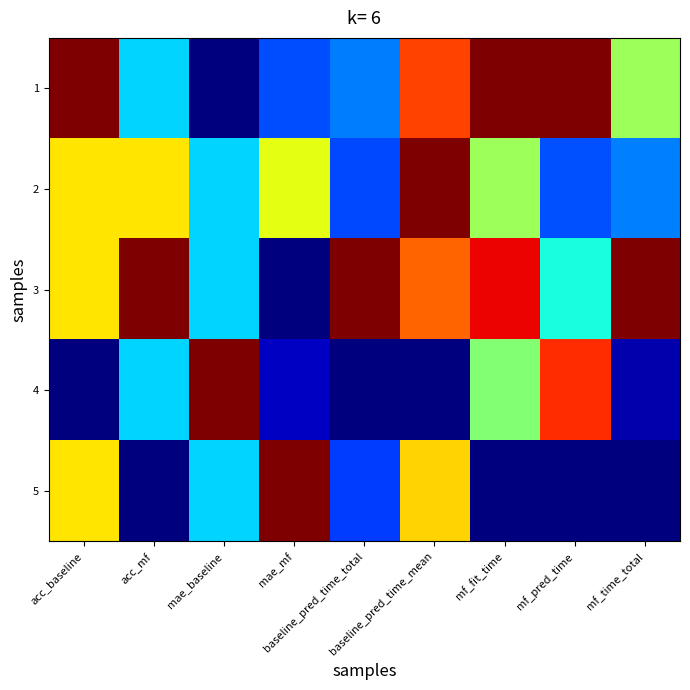

Reading right to left, list all the values displayed in this chart.

1: mf_time_total=0.5	mf_pred_time=1.0	mf_fit_time=1.0	baseline_pred_time_mean=0.8	baseline_pred_time_total=0.2	mae_mf=0.2	mae_baseline=0.0	acc_mf=0.3	acc_baseline=1.0
2: mf_time_total=0.3	mf_pred_time=0.2	mf_fit_time=0.5	baseline_pred_time_mean=1.0	baseline_pred_time_total=0.2	mae_mf=0.6	mae_baseline=0.3	acc_mf=0.7	acc_baseline=0.7
3: mf_time_total=1.0	mf_pred_time=0.4	mf_fit_time=0.9	baseline_pred_time_mean=0.8	baseline_pred_time_total=1.0	mae_mf=0.0	mae_baseline=0.3	acc_mf=1.0	acc_baseline=0.7
4: mf_time_total=0.0	mf_pred_time=0.9	mf_fit_time=0.5	baseline_pred_time_mean=0.0	baseline_pred_time_total=0.0	mae_mf=0.1	mae_baseline=1.0	acc_mf=0.3	acc_baseline=0.0
5: mf_time_total=0.0	mf_pred_time=0.0	mf_fit_time=0.0	baseline_pred_time_mean=0.7	baseline_pred_time_total=0.2	mae_mf=1.0	mae_baseline=0.3	acc_mf=0.0	acc_baseline=0.7